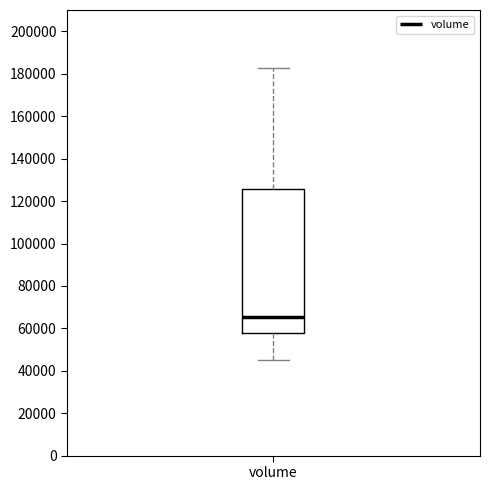

Where does the lower whisker of the box for volume end on the y-axis? The values are not printed on the chart, so give them approximately, as read against the axis.

46000